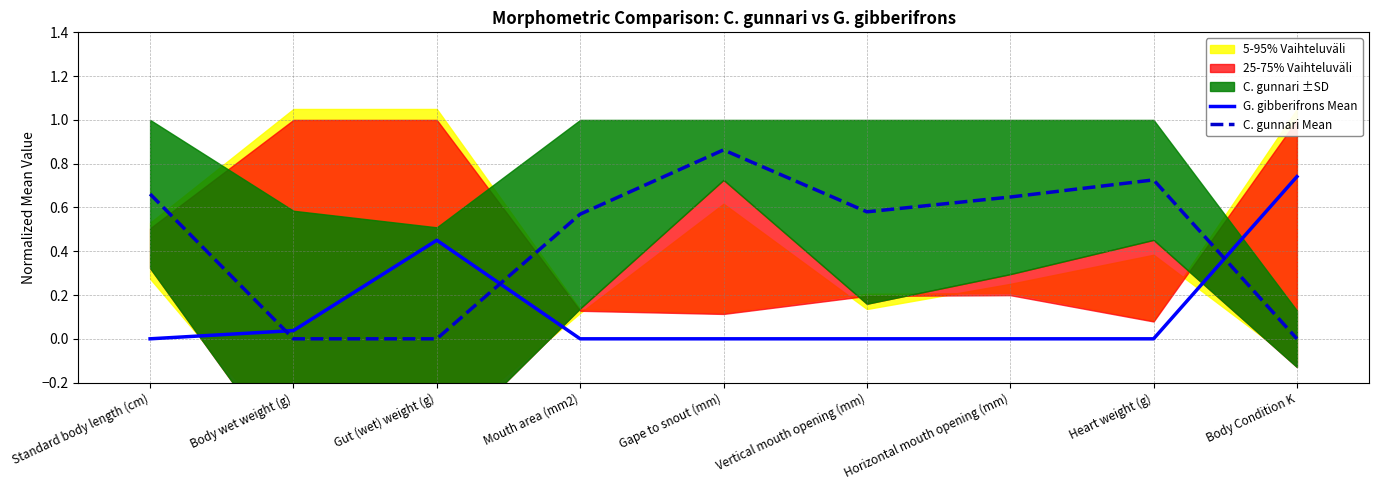

What is the label of the 2nd point from the right?

Heart weight (g)